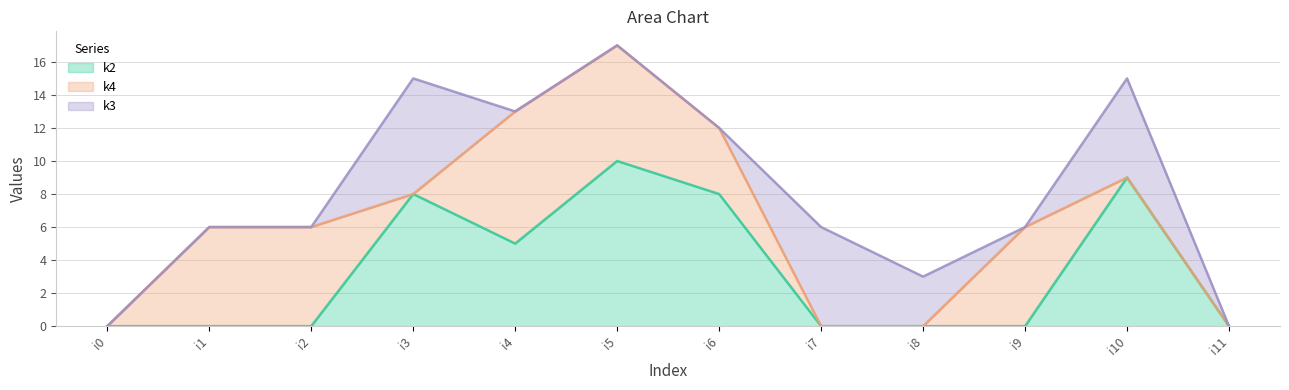

What is the sum of all k4 values?

37